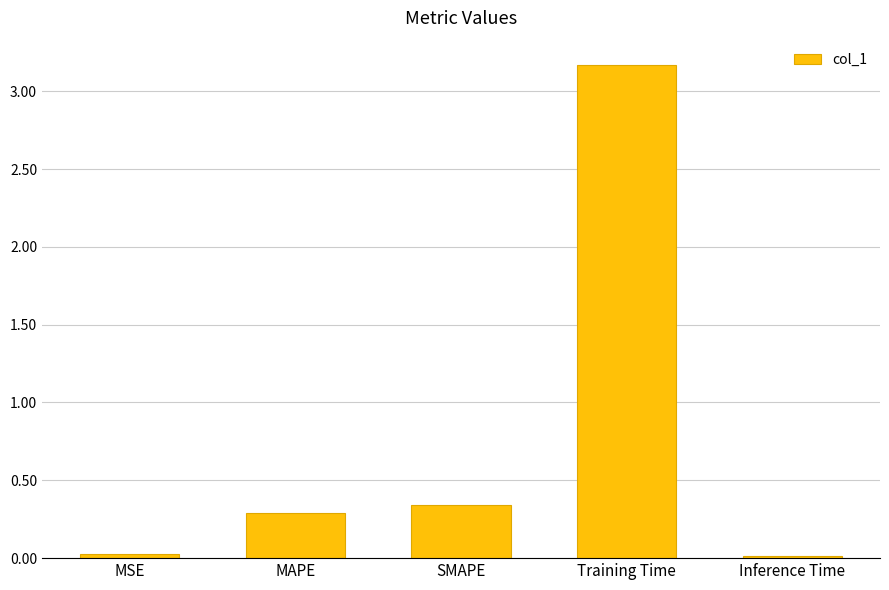

How many bars are there in total?

5